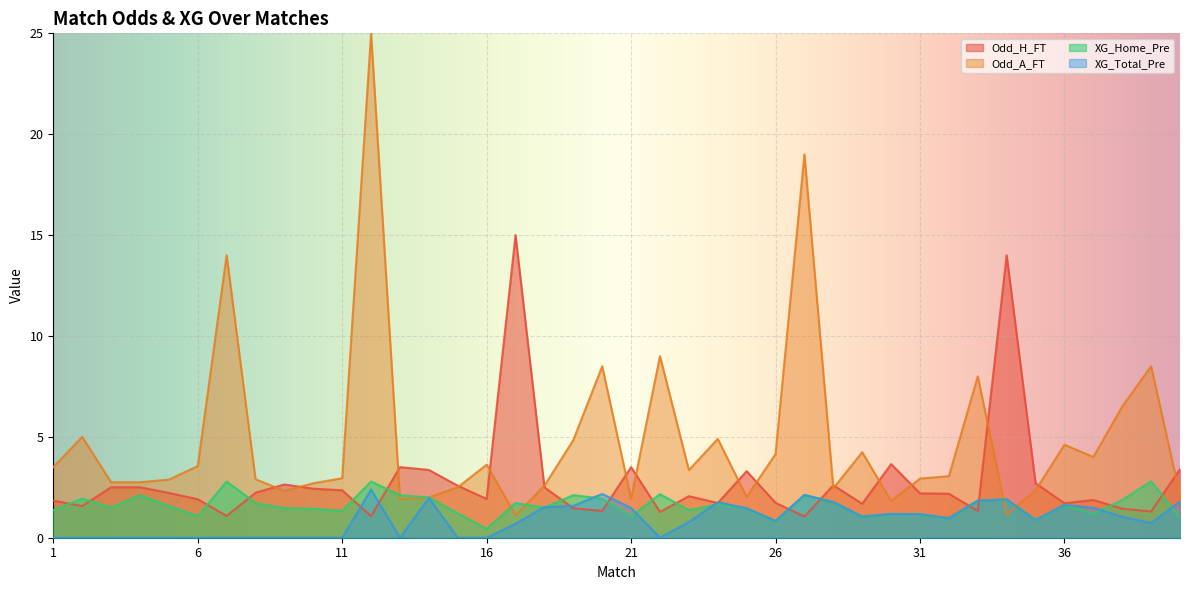

Rank the series by their maximum value, from highest to lowest.

Odd_A_FT, Odd_H_FT, XG_Home_Pre, XG_Total_Pre